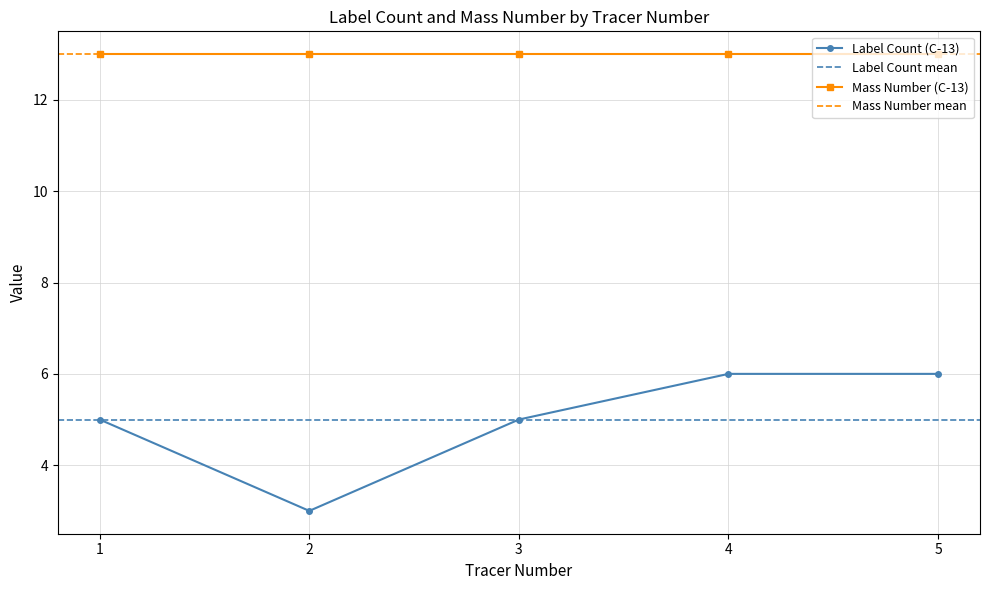

Which series has the largest total across all categories?

Mass Number